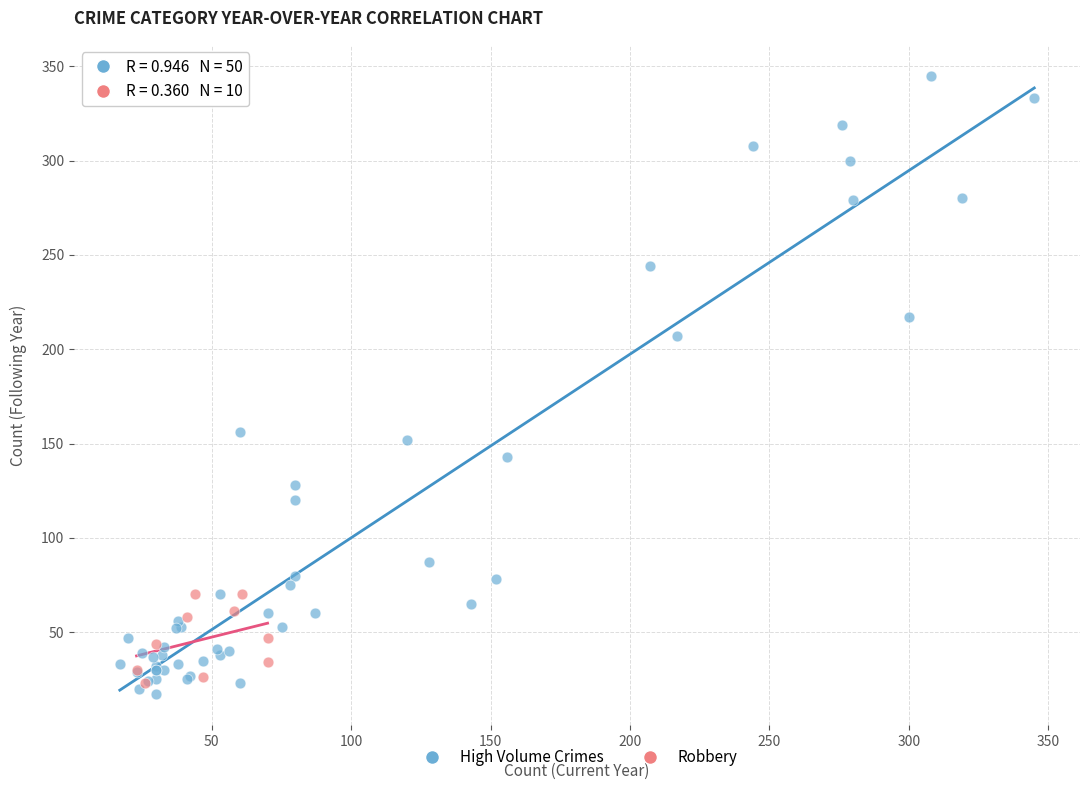

Which series reaches the maximum Y coordinate?

High Volume Crimes